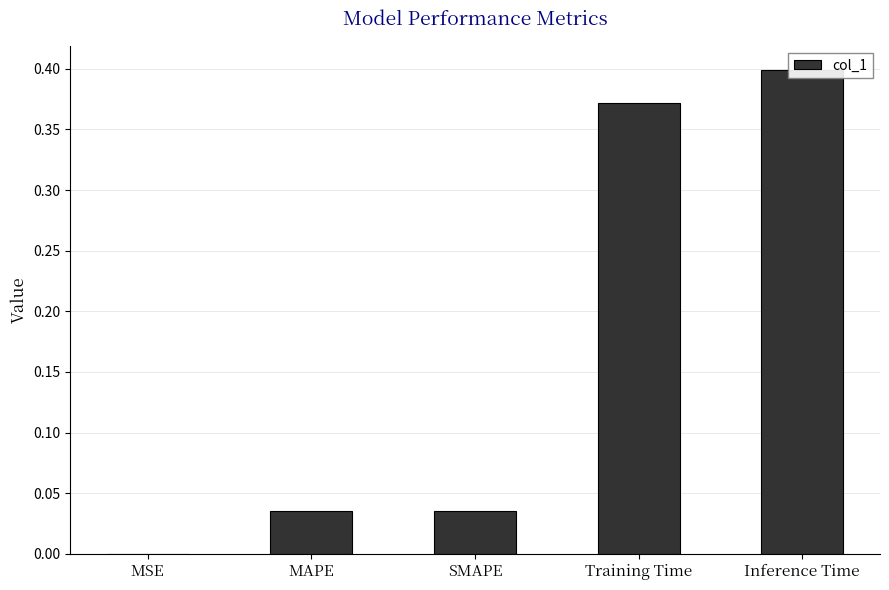

How many bars are there in total?

5